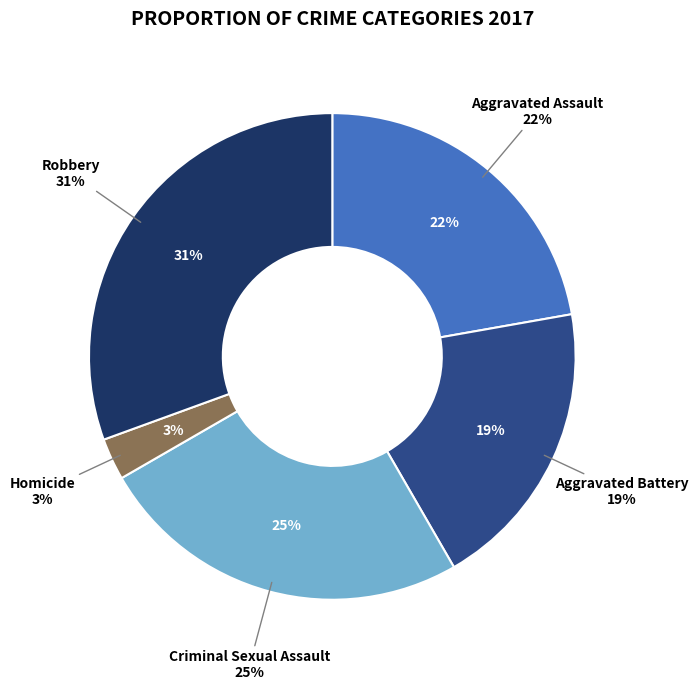

Count the number of slices in the pie.

5